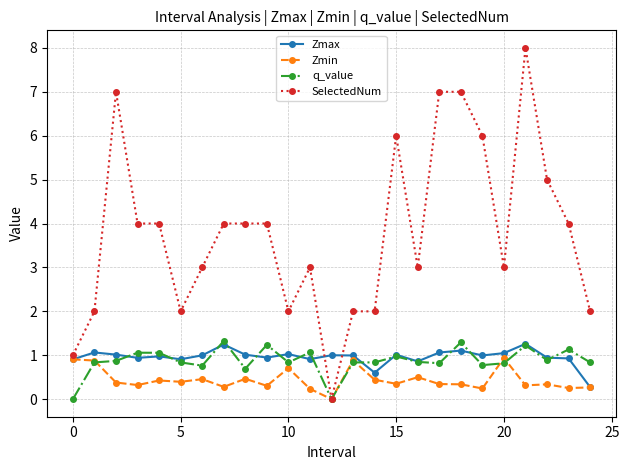

What is the average value of the SelectedNum series?

3.8